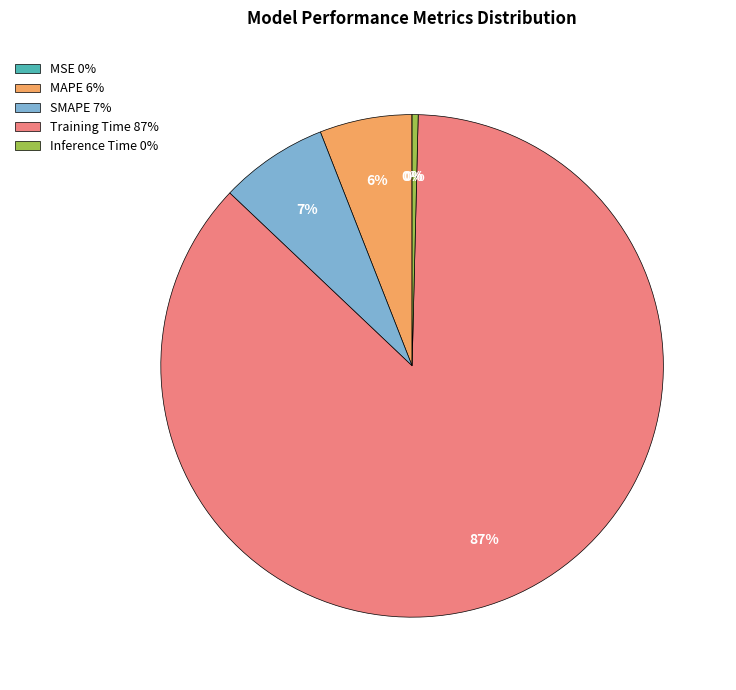

The MAPE slice represents 6% of the pie. True or false?

True